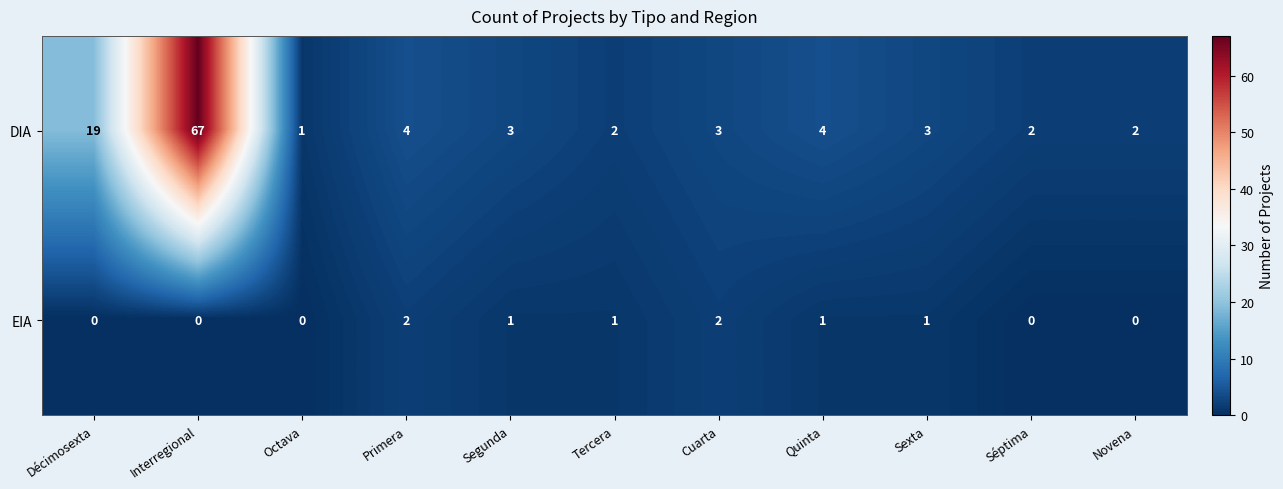

At which category is the sum across all series the highest?

Interregional